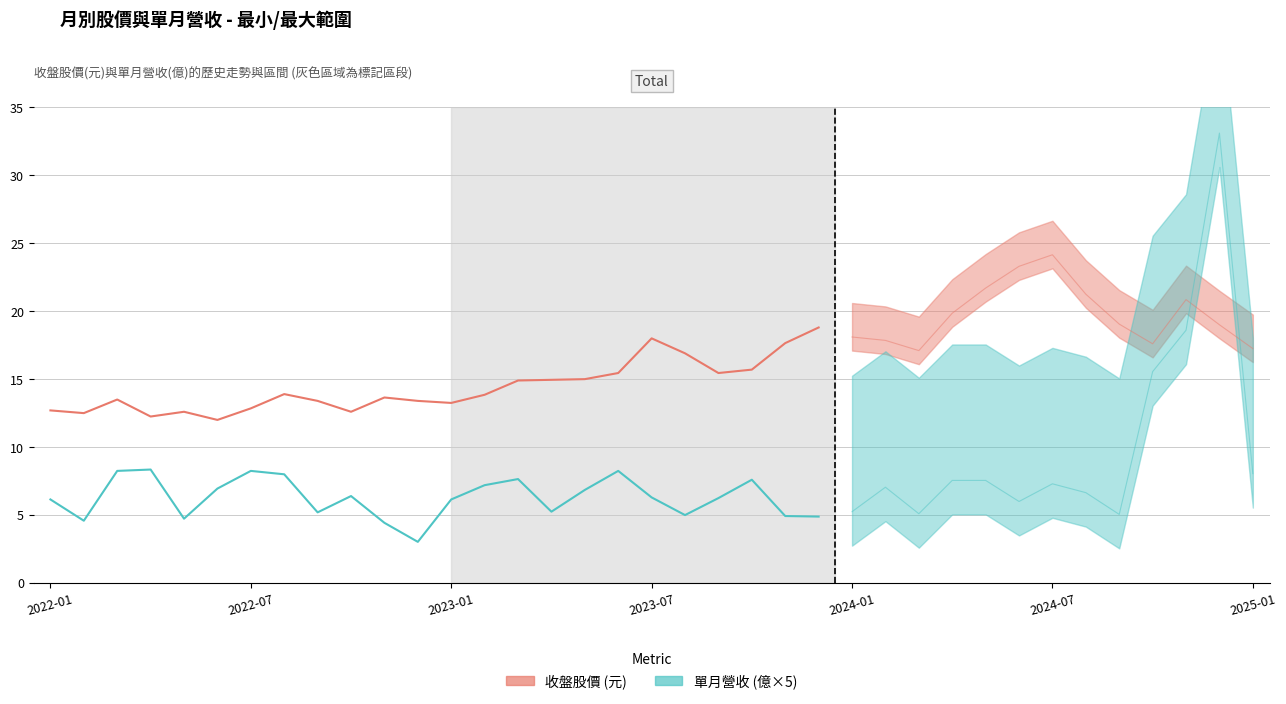

True or false: 收盤股價 (元) has more than 0 points higher than both neighbors.

True